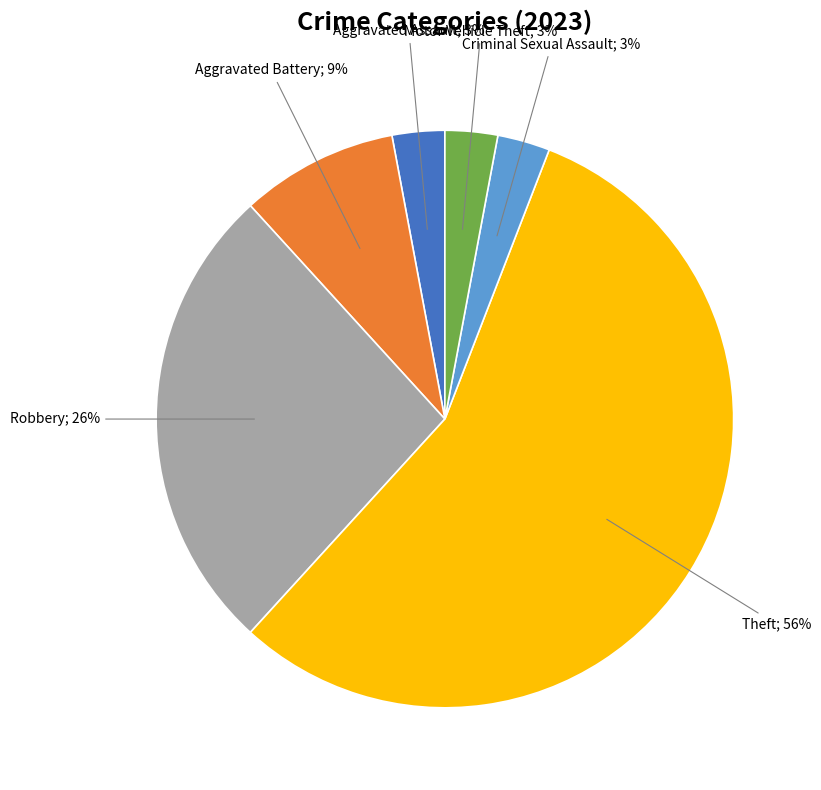

Is there any slice that represents more than half of the pie?

Yes